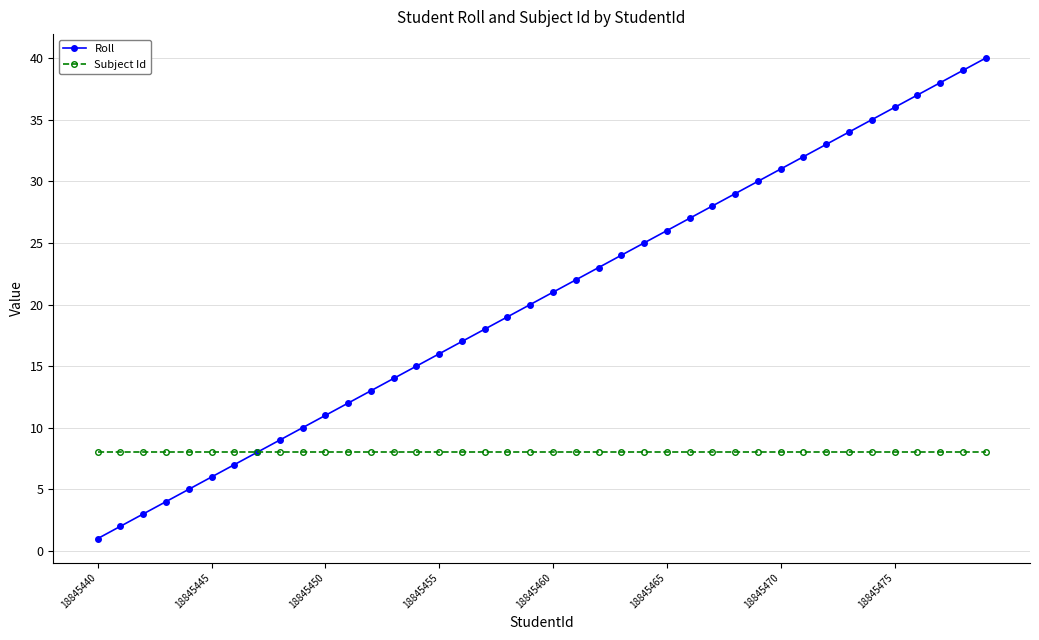

What is the maximum value shown in the chart?

40